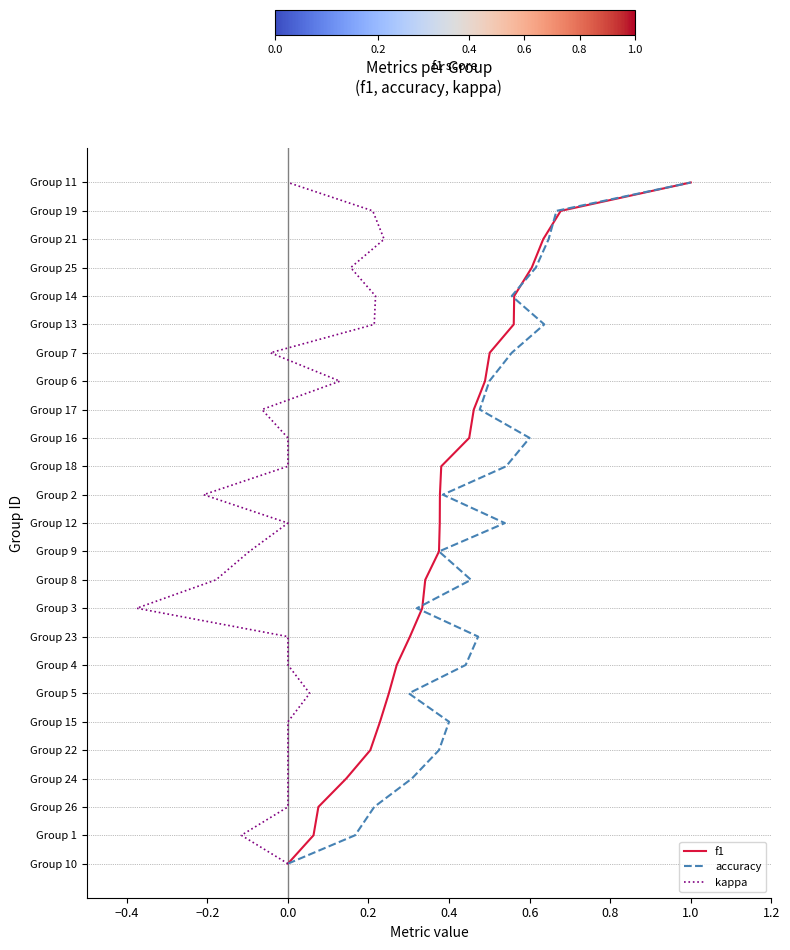

How many values in f1 are above zero?

24